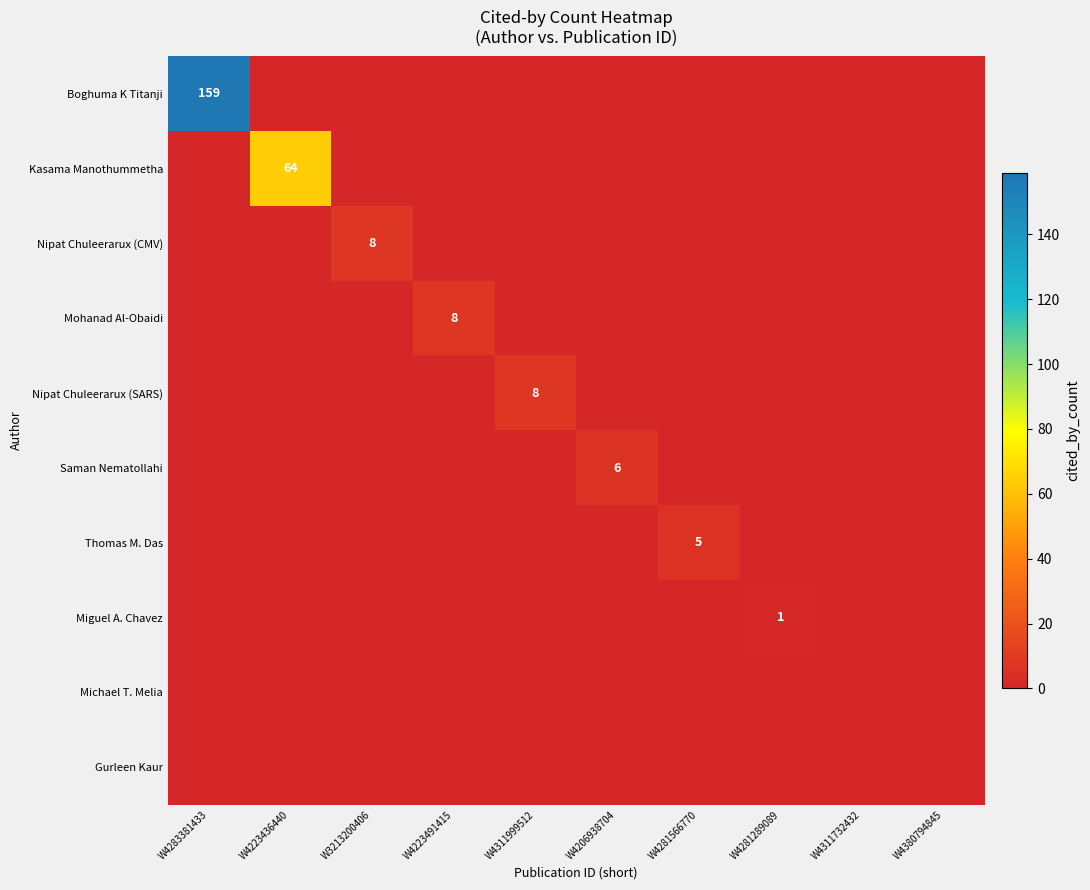

True or false: Nipat Chuleerarux (SARS) has a value of 8 at W4311999512.

True